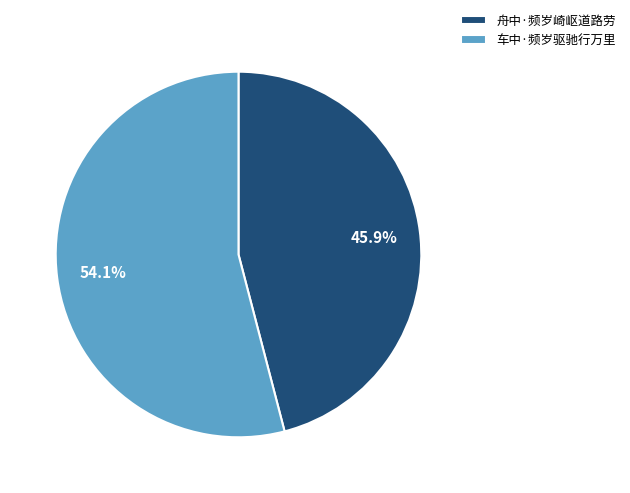

To the nearest percent, what percentage of the pie is 舟中·频岁崎岖道路劳?

46%